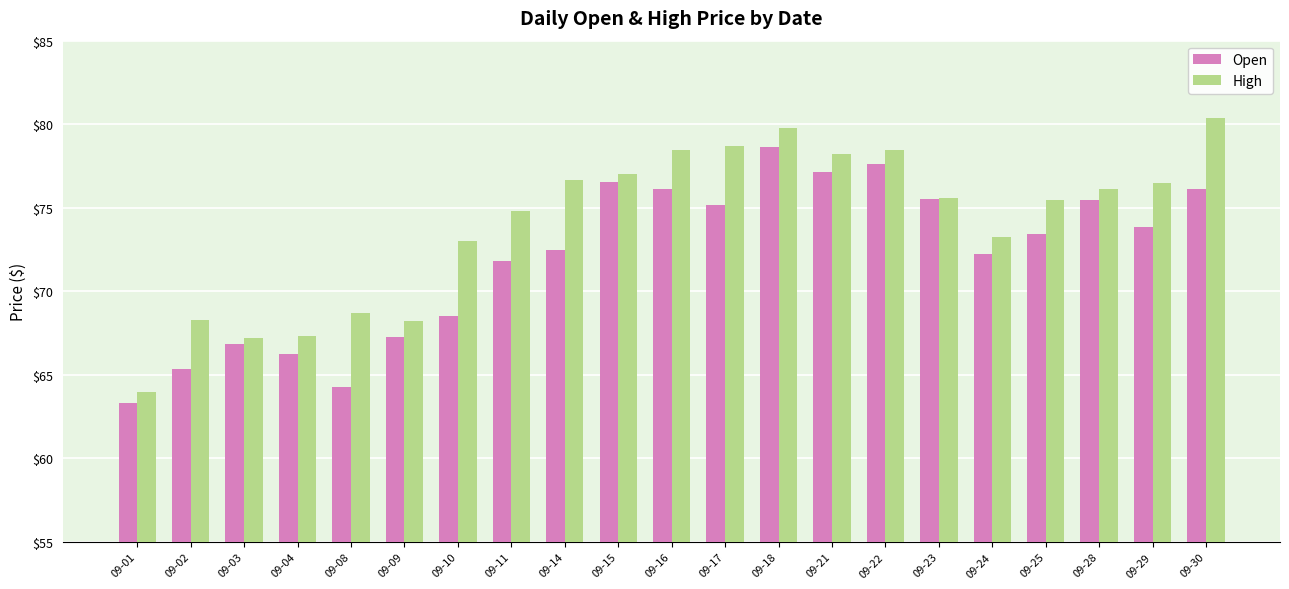

How many distinct data groups are displayed?

2